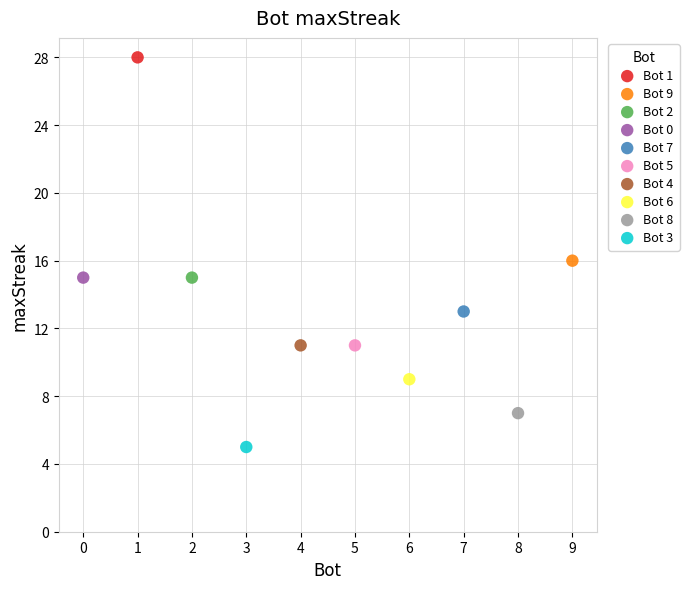

Which series reaches the minimum Y coordinate?

Bot 3